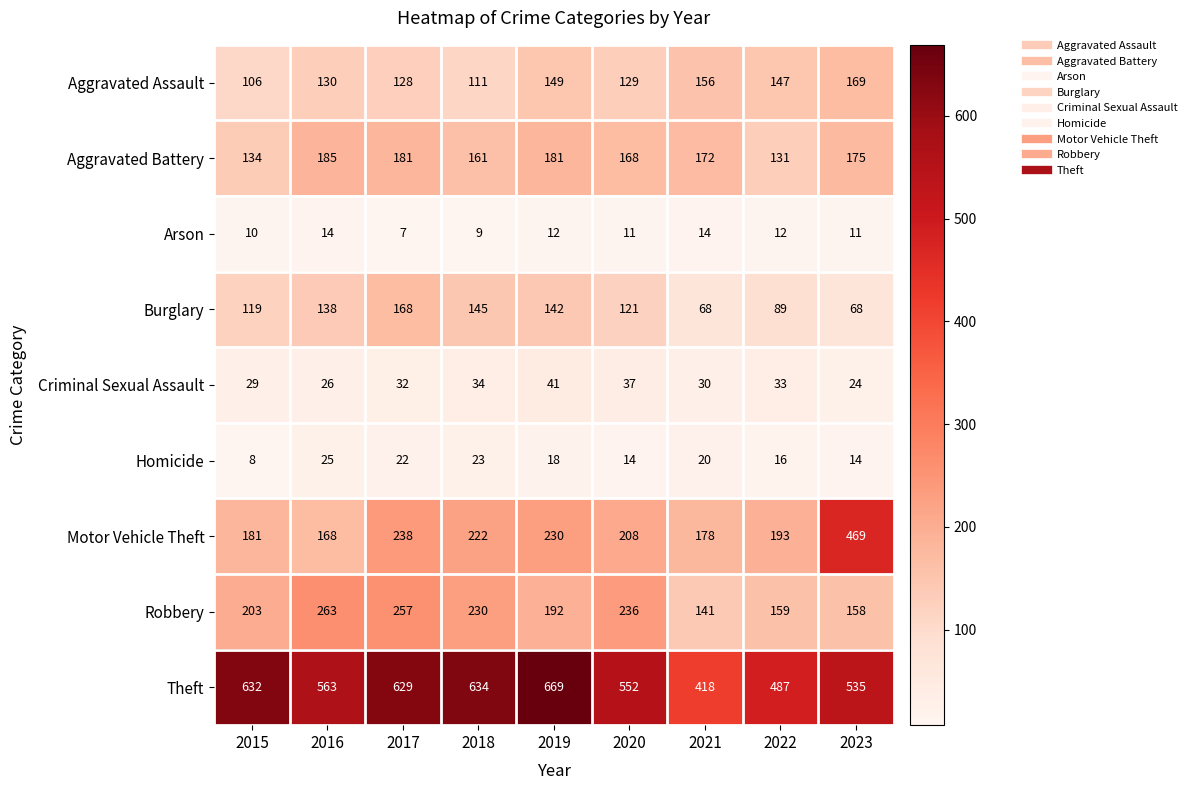

Which label corresponds to the smallest value in the chart?

2017